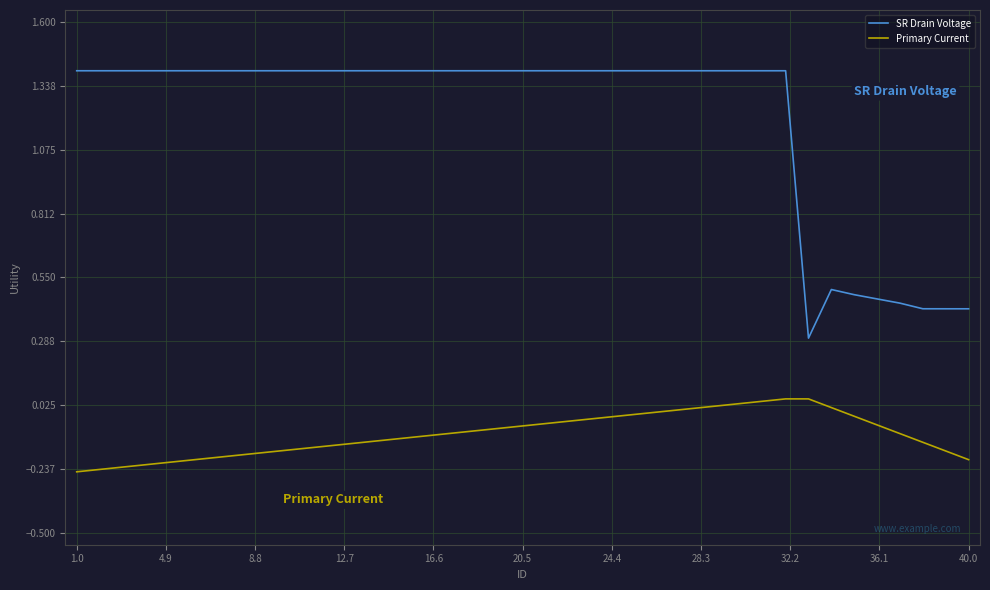

Which series has the largest range (max minus min)?

SR Drain Voltage